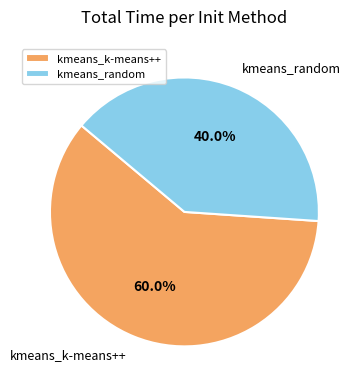

Does kmeans_k-means++ represent more than half of the total?

Yes